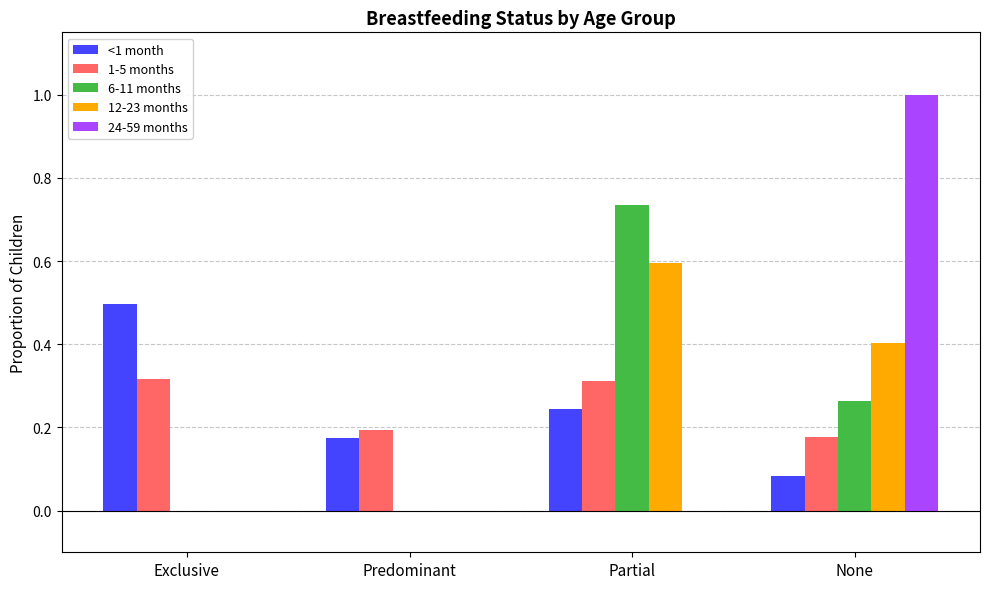

At which label does 6-11 months reach its peak?

Partial